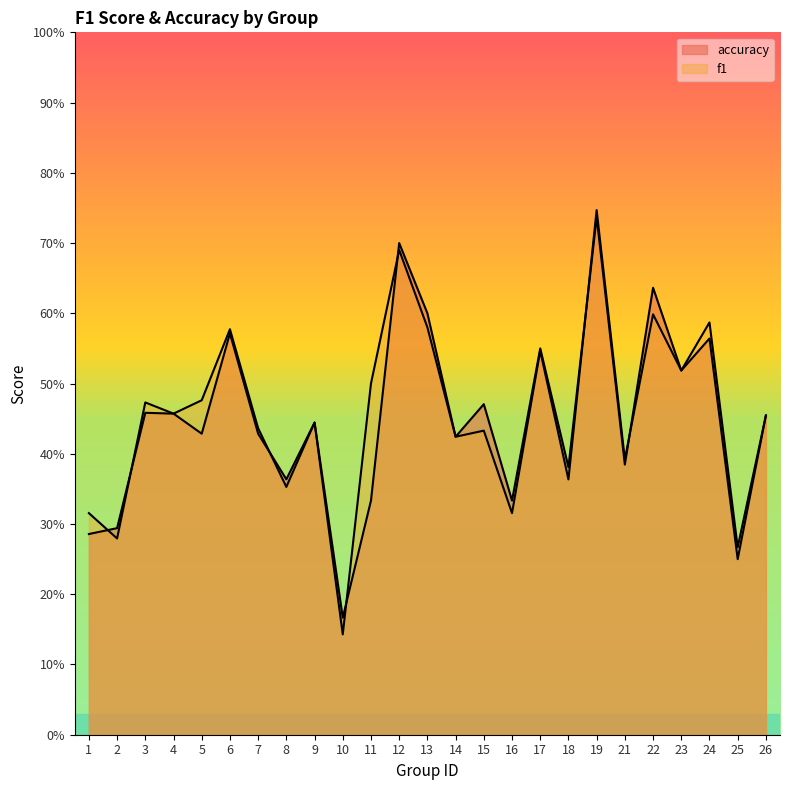

Which has a higher value, 17 or 11?

17